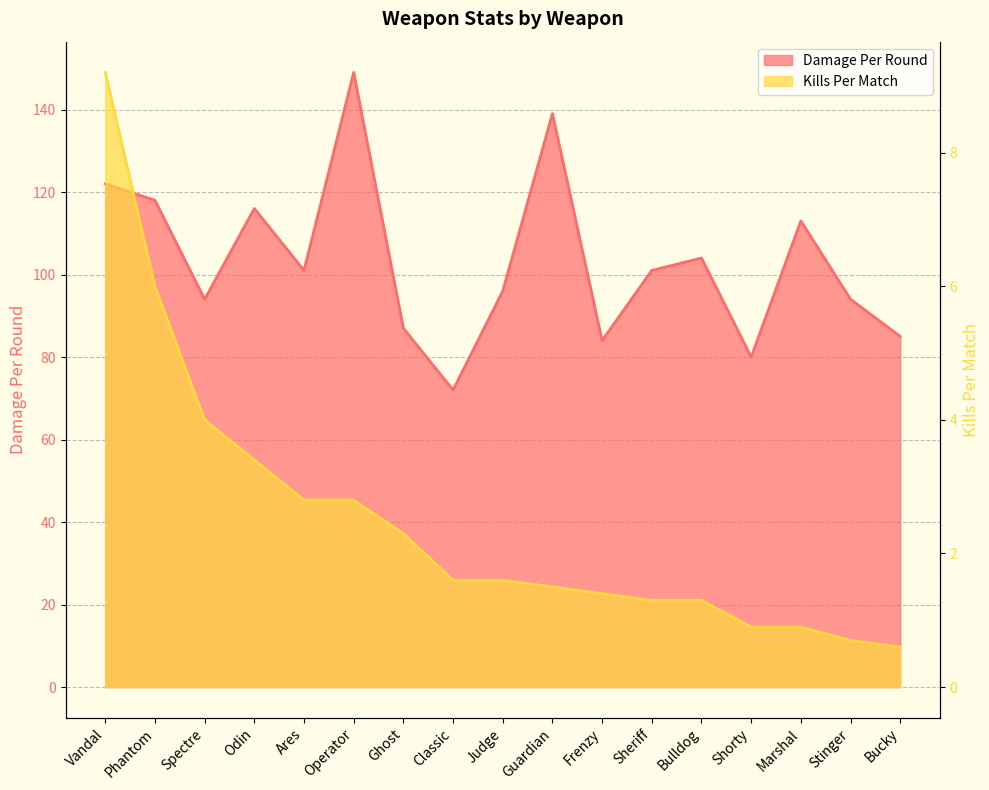

Does the chart display data point markers on the line(s)?

No